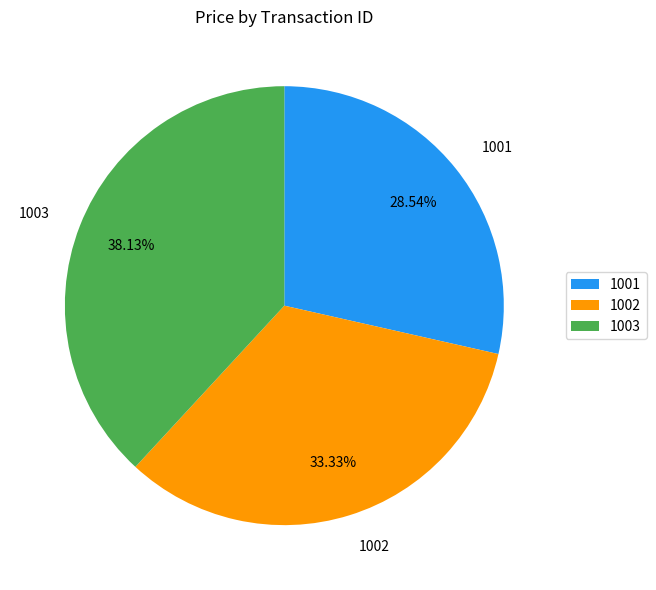

How many slices are in this pie chart?

3